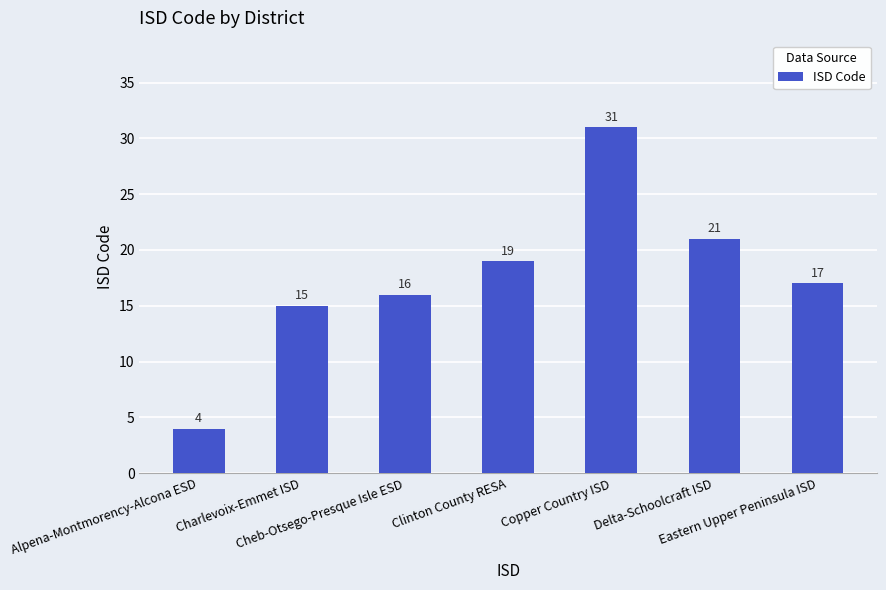

What is the maximum value shown in the chart?

31